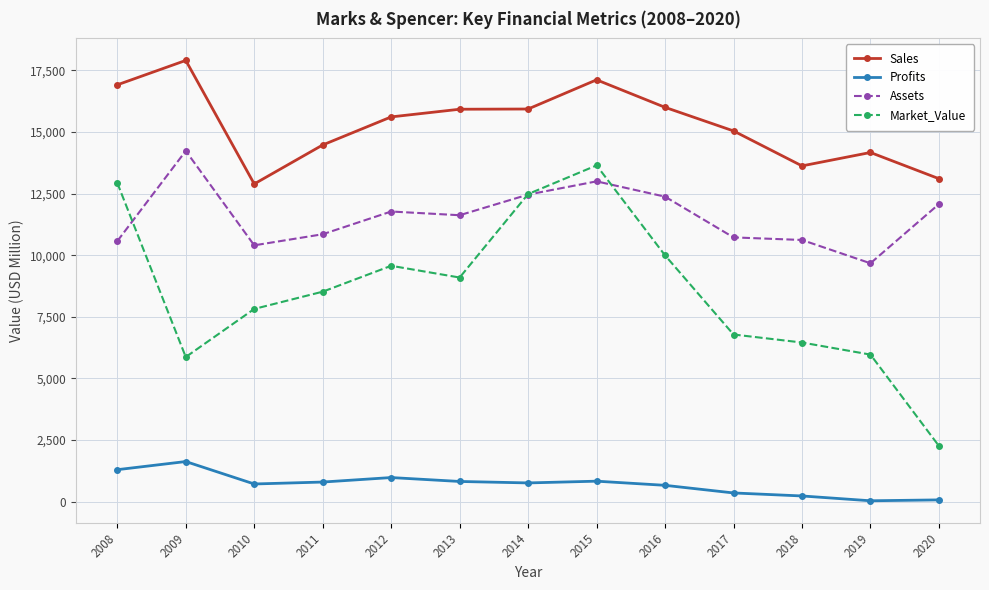

At which category does Market_Value reach its first local valley?

2009